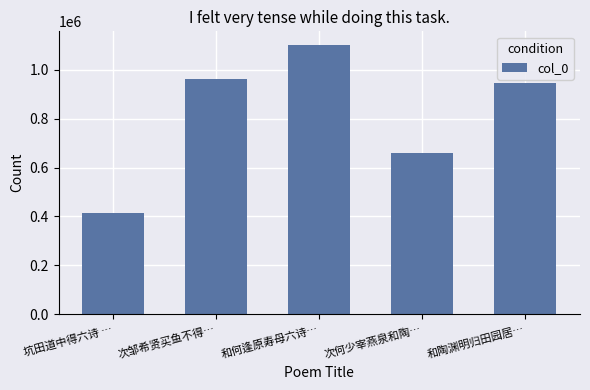

What is the difference between the second highest and minimum values?

547376